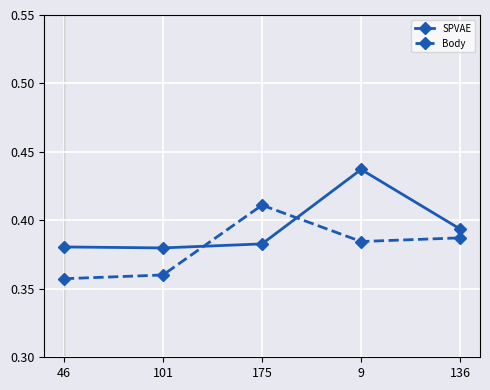

At 101, list the series in order from largest to smallest.

SPVAE, Body